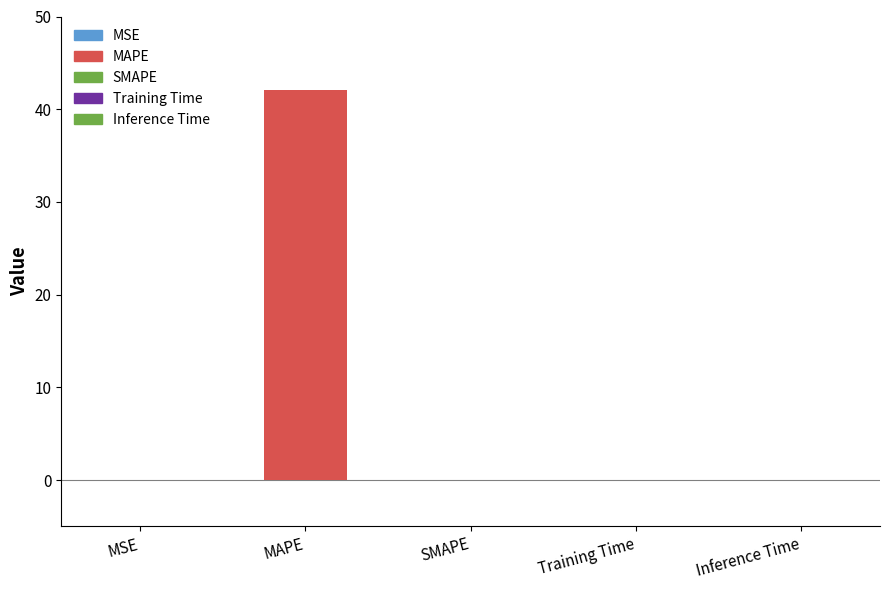

Between Training Time and MAPE, which is larger?

MAPE